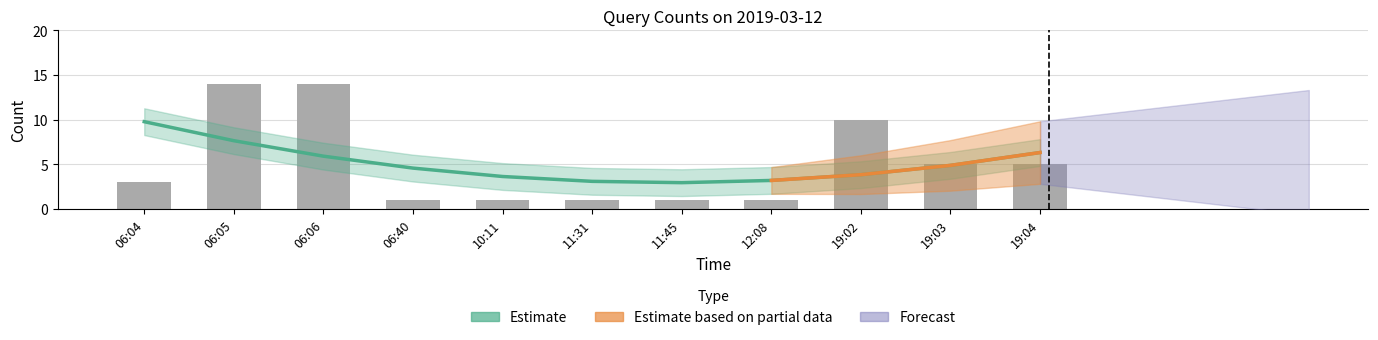

How many bars are there in total?

11